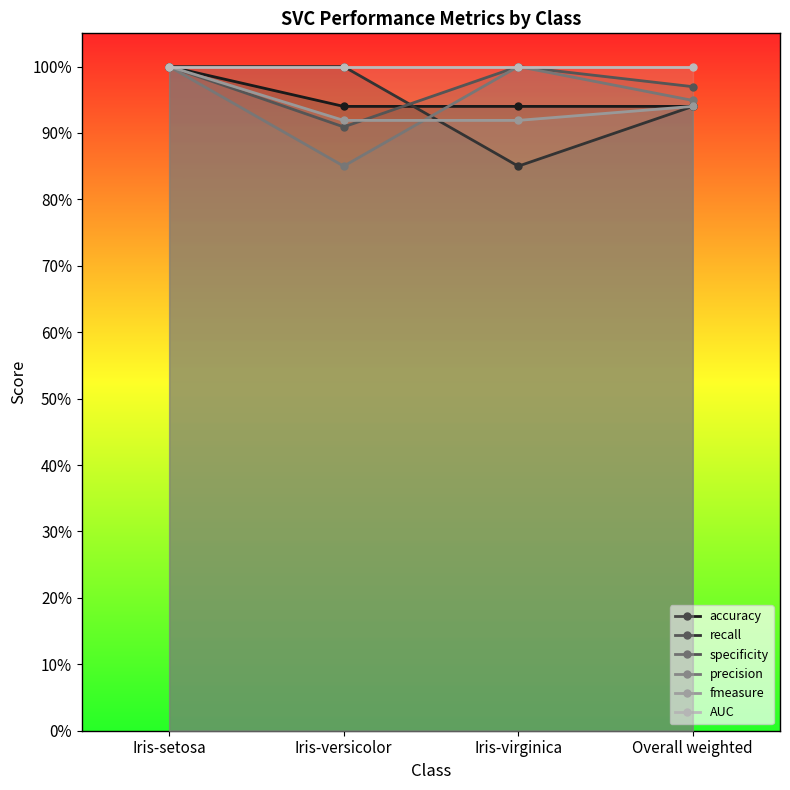

Reading left to right, extract all data points from this chart.

accuracy: 1.0	0.9	0.9	0.9
recall: 1.0	1.0	0.8	0.9
specificity: 1.0	0.9	1.0	1.0
precision: 1.0	0.8	1.0	0.9
fmeasure: 1.0	0.9	0.9	0.9
AUC: 1.0	1.0	1.0	1.0